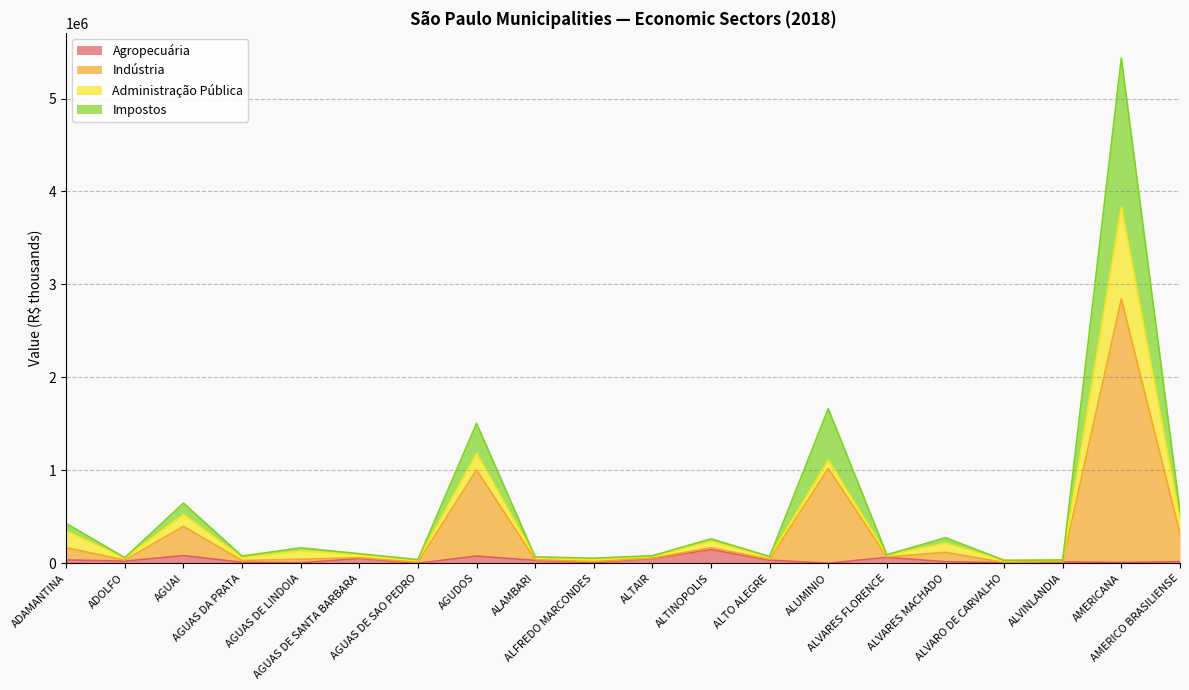

What are all the series names shown in the legend?

Agropecuária, Indústria, Administração Pública, Impostos